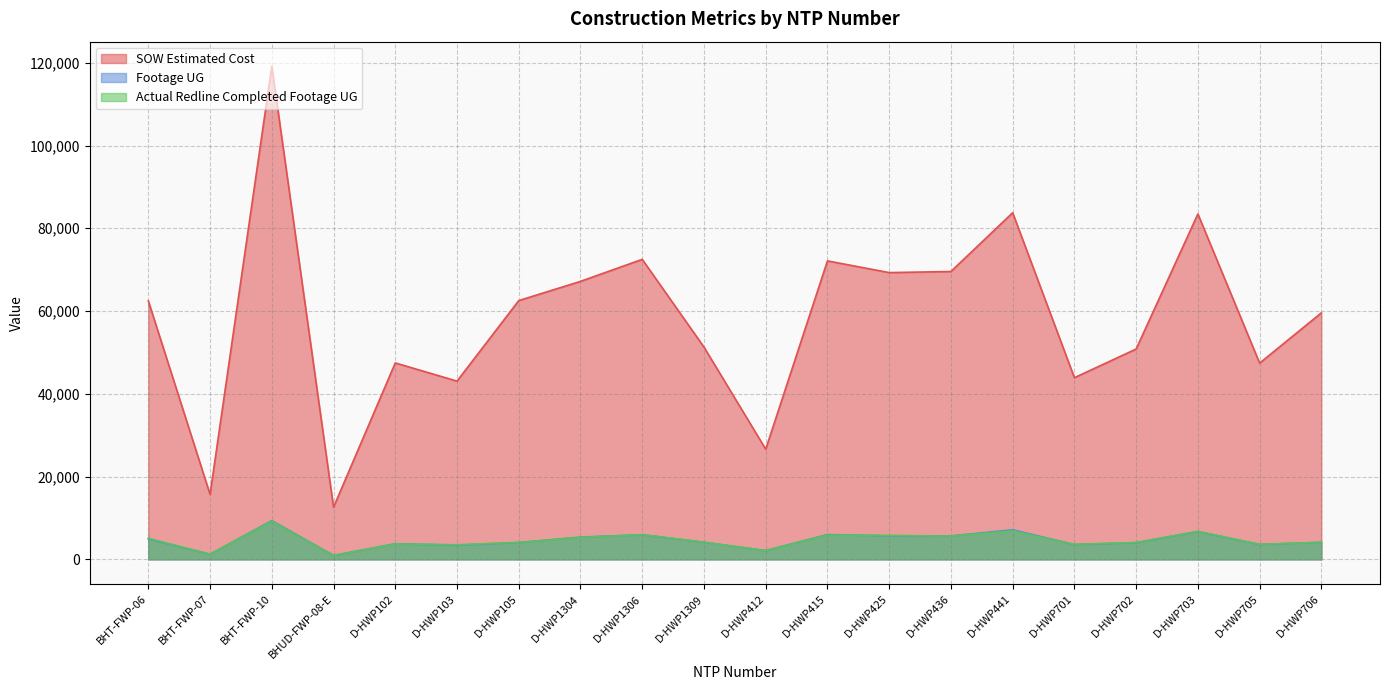

At which label is Actual Redline Completed Footage UG closest to 5065?

BHT-FWP-06